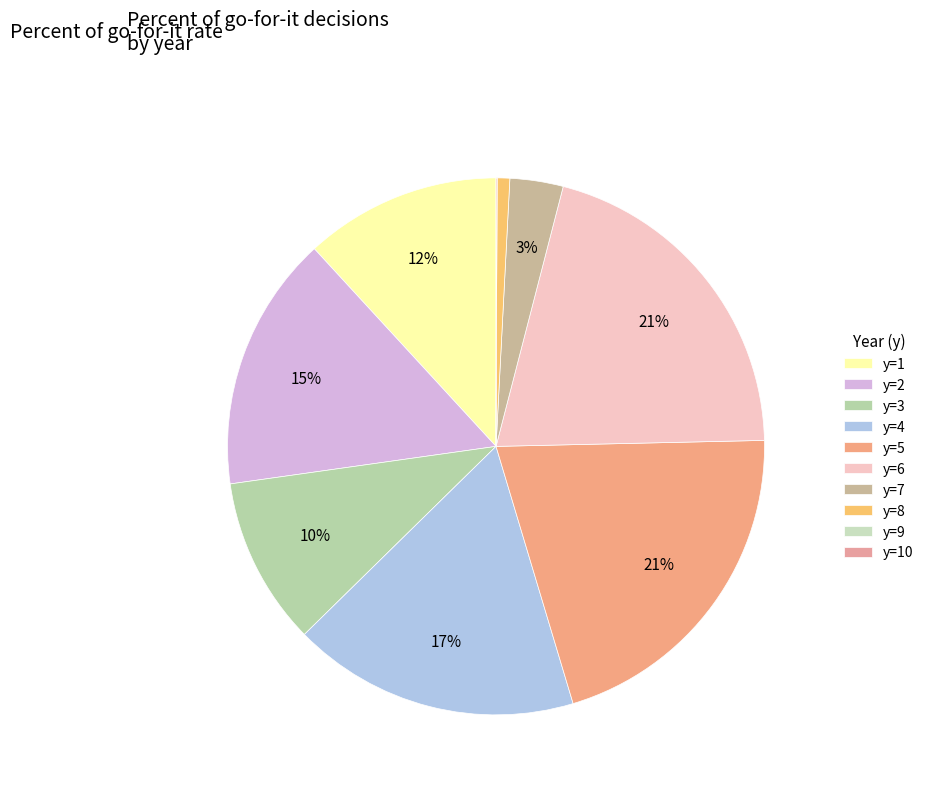

What is the change in value from y=3 to y=7?

-0.3